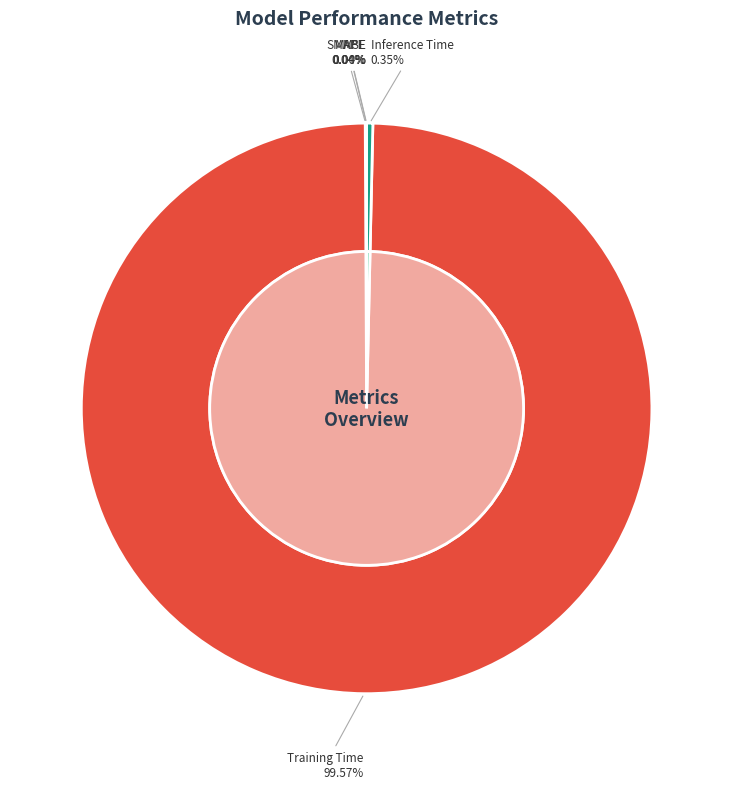

Is the sum of MAPE and SMAPE greater than half?

No